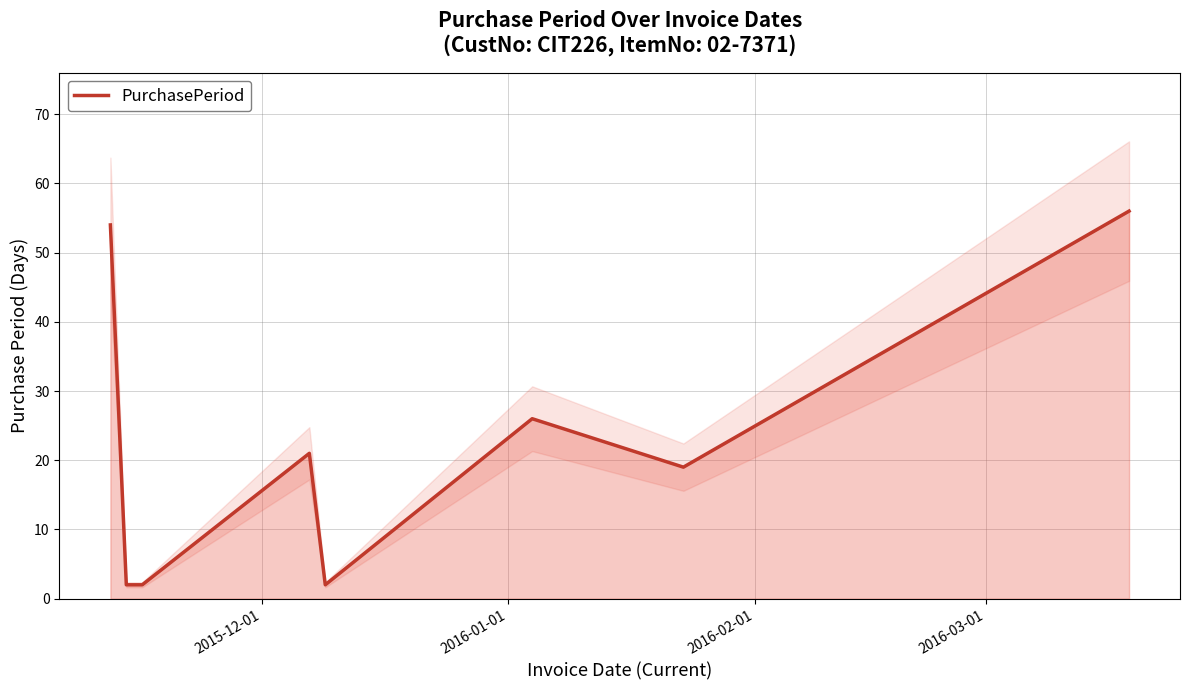

What is the average value?

23